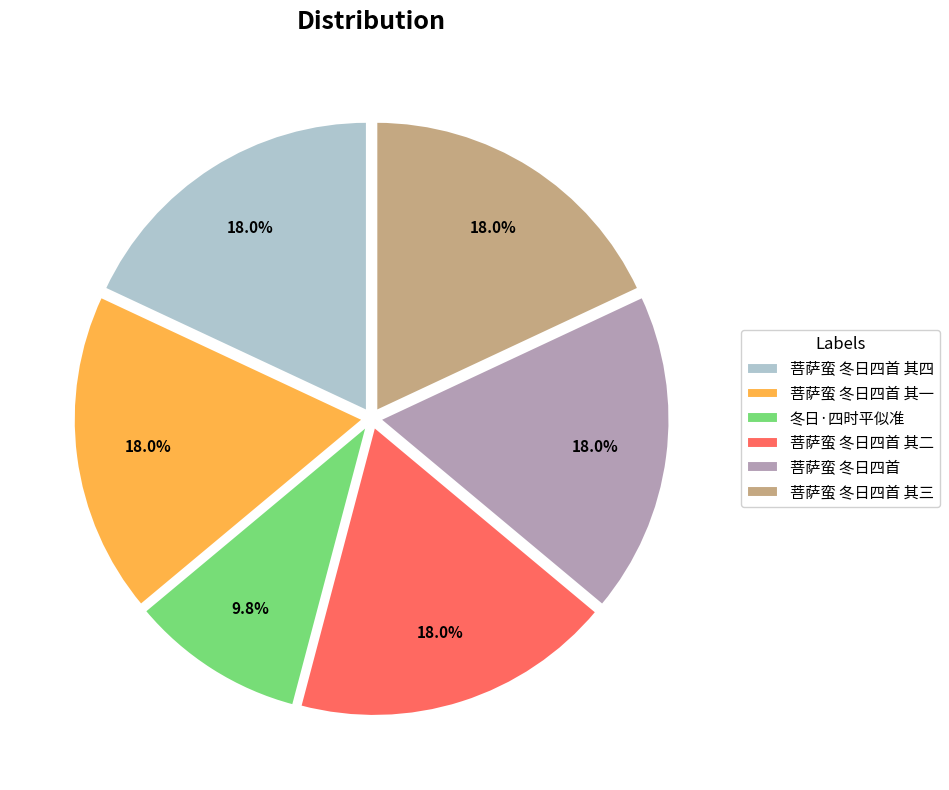

What percentage is the 菩萨蛮 冬日四首 其四 slice, to the nearest percent?

18%